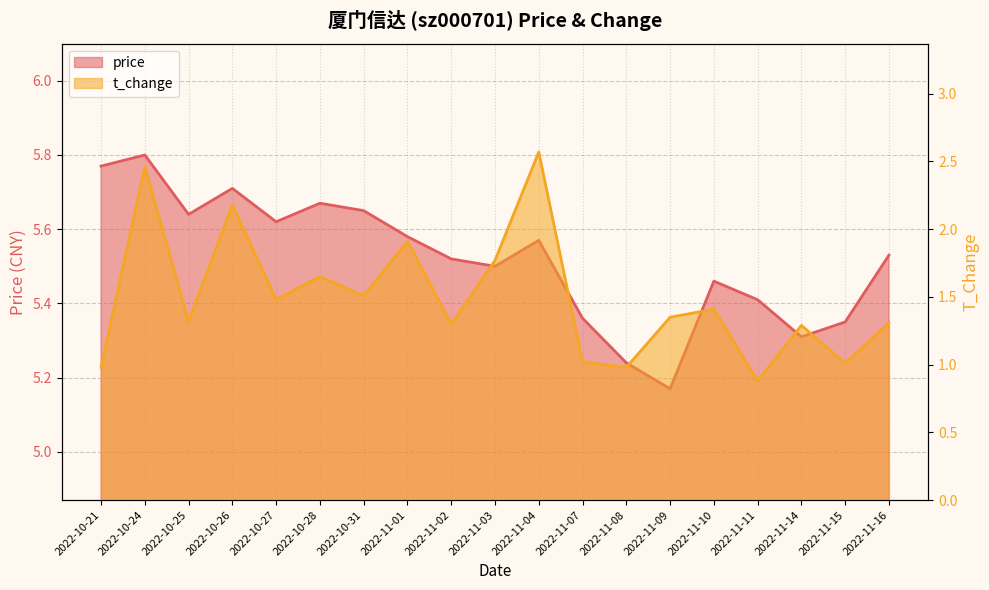

True or false: t_change has a value of 2.1 at 2022-11-10.

False